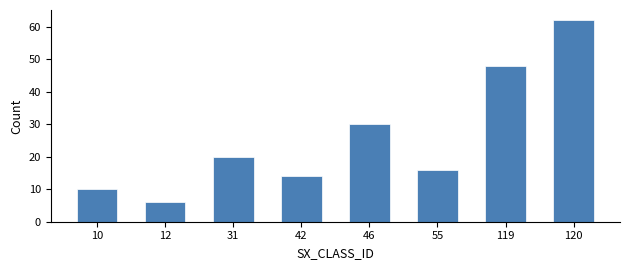

Reading left to right, list all the values displayed in this chart.

10	6	20	14	30	16	48	62